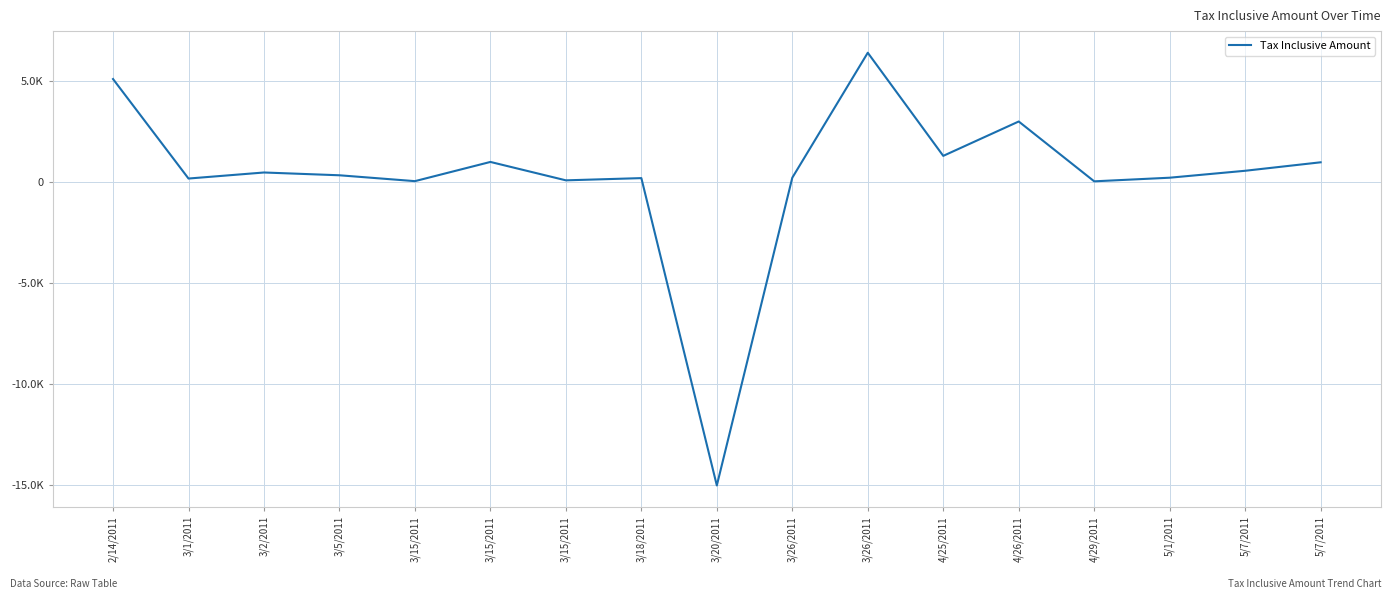

What is the label of the 10th point from the left?

3/26/2011